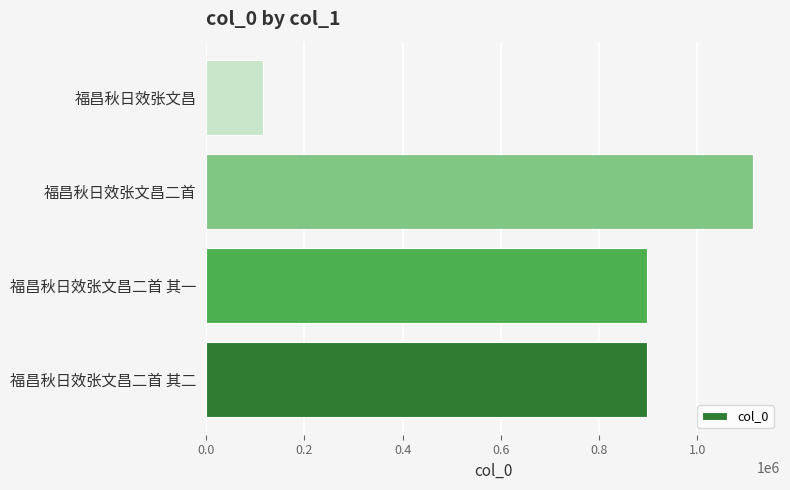

Approximately how many times larger is the value at 福昌秋日效张文昌二首 其一 compared to 福昌秋日效张文昌?

7.7